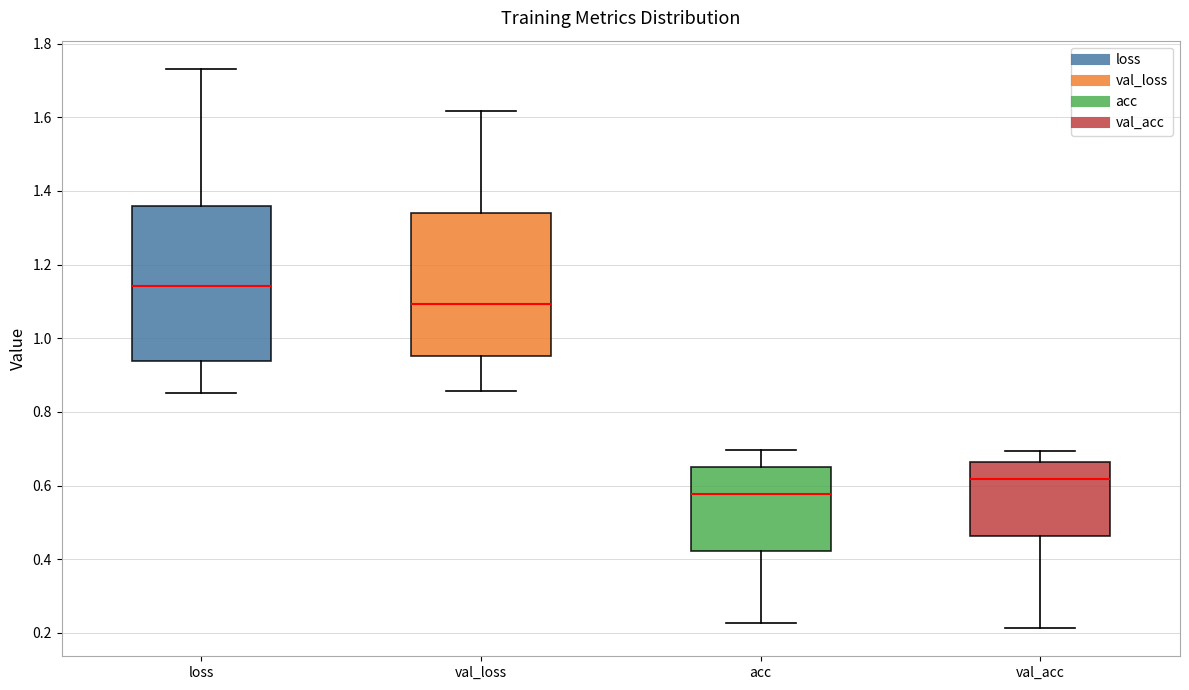

Which box is the tallest, from its lower edge to its upper edge?

loss